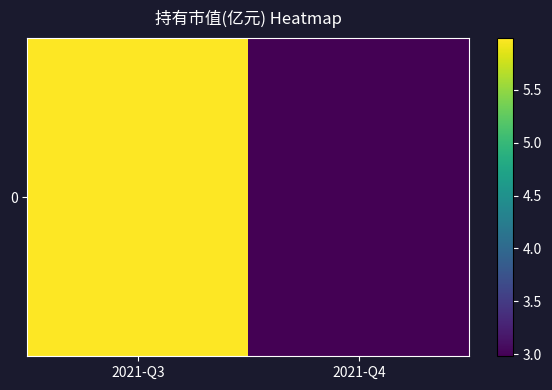

What is the smallest value displayed?

3.0